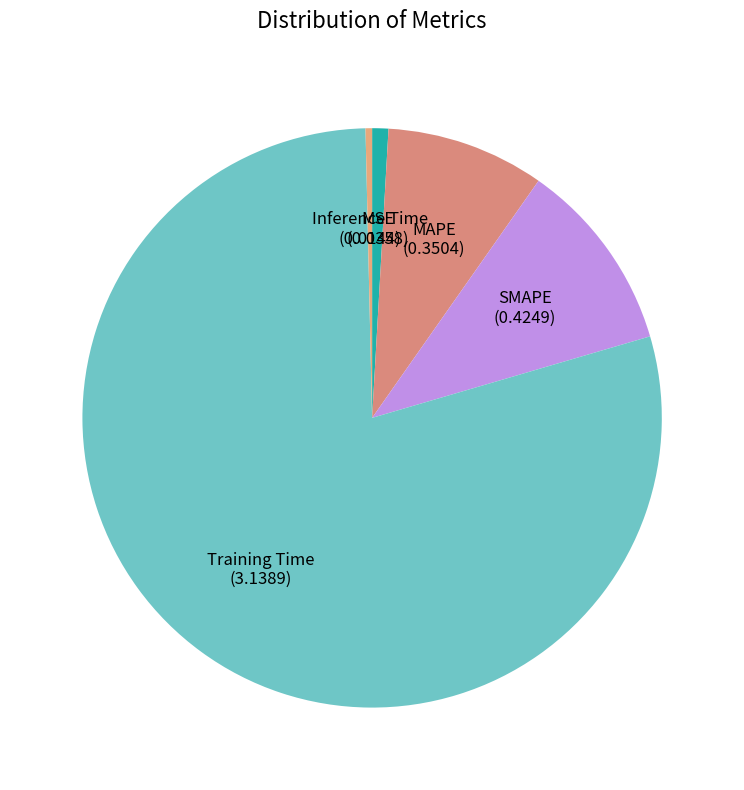

How many slices are in this pie chart?

5